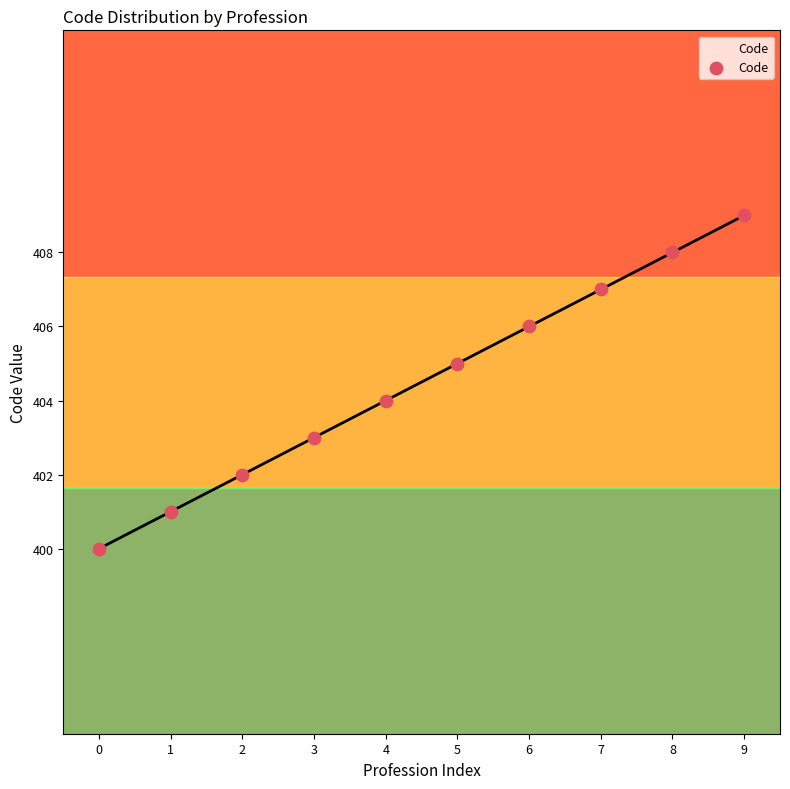

Between 2 and 5, which is larger?

5